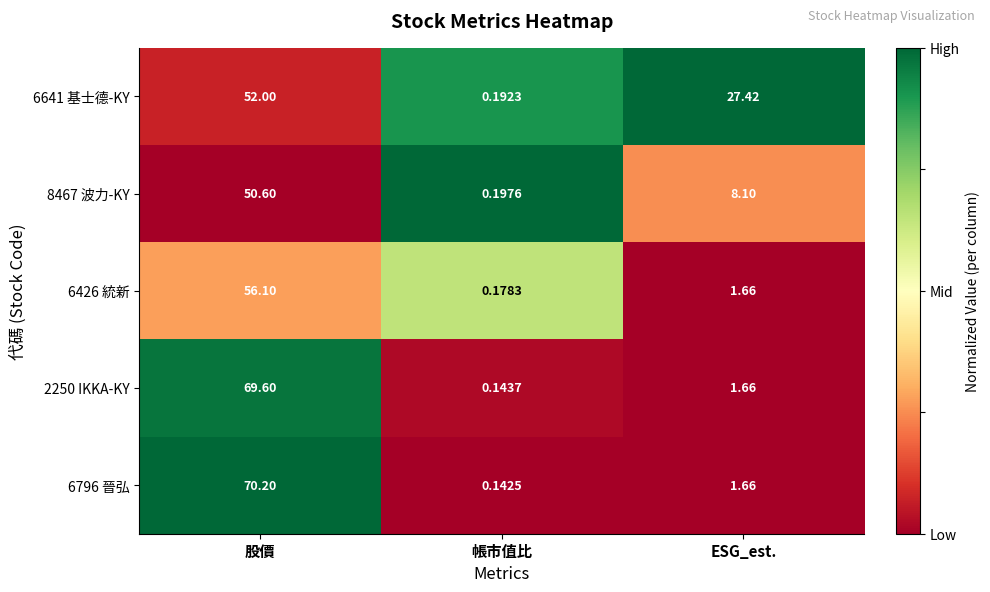

Rank the categories by 6426 統新 value from highest to lowest.

股價, ESG_est., 帳市值比